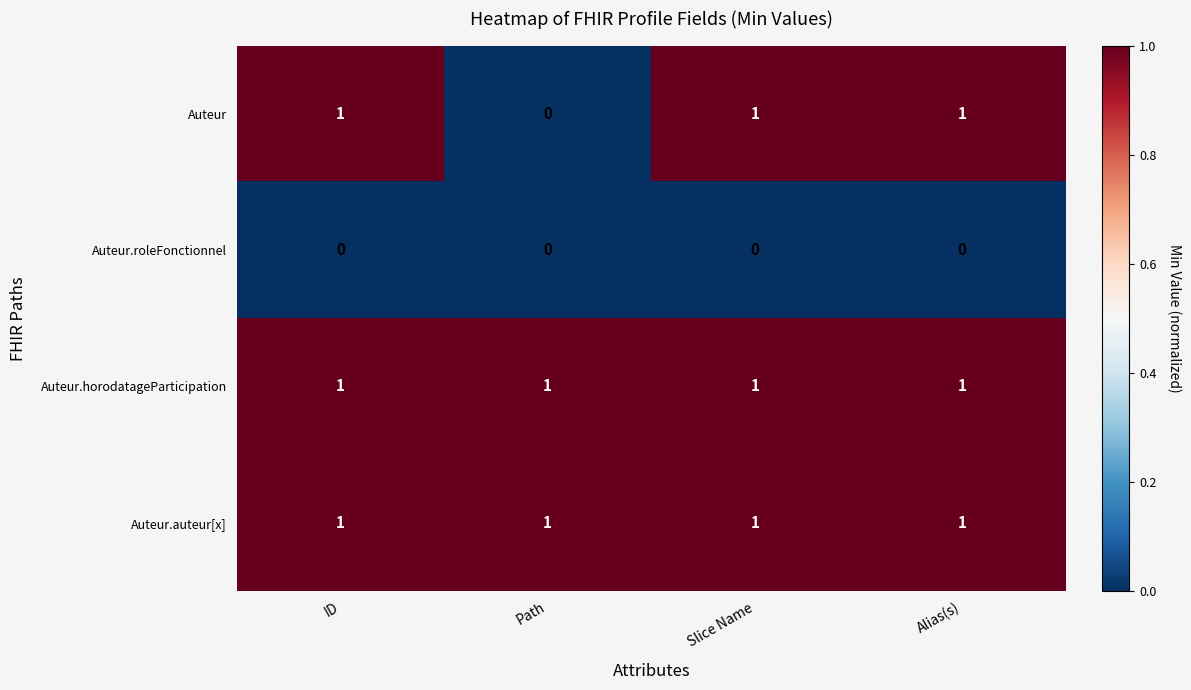

What is the total value across all series at Slice Name?

3